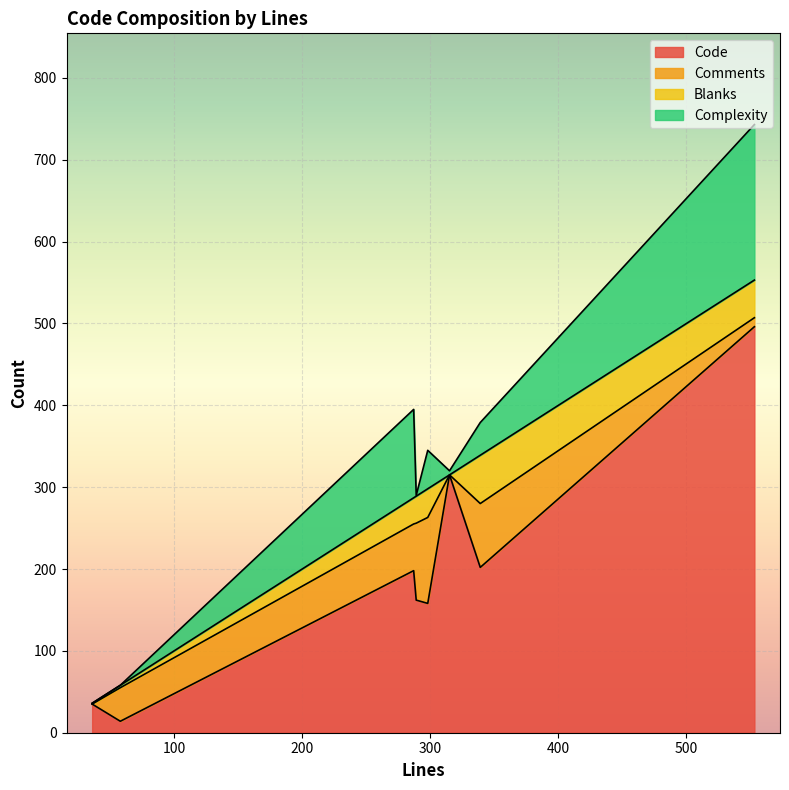

What is the spread (max minus min) of values at 339?

162